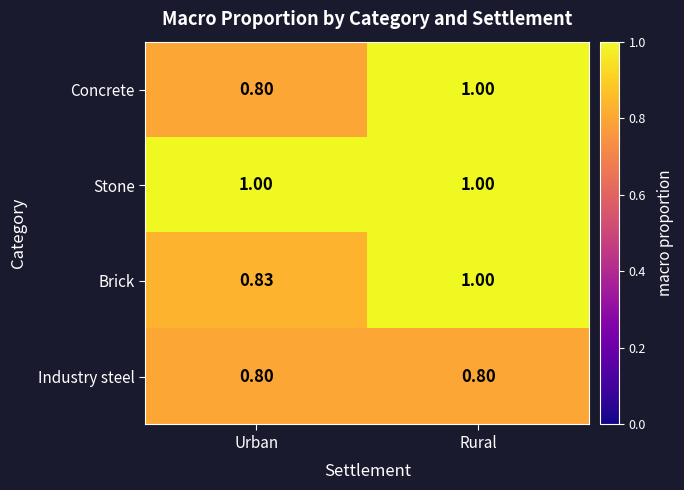

Between Urban and Rural, which series saw the biggest shift?

Concrete